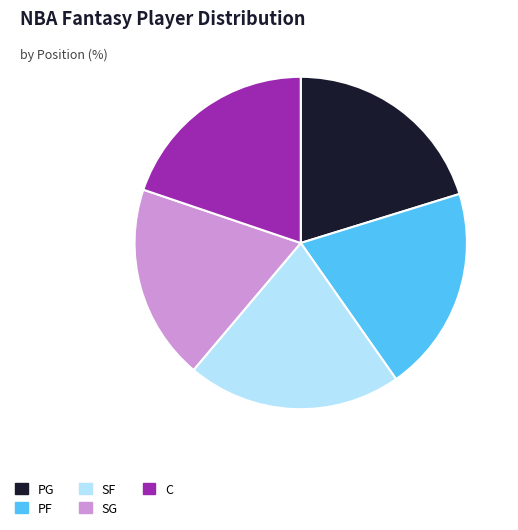

Is there a majority slice in this chart?

No